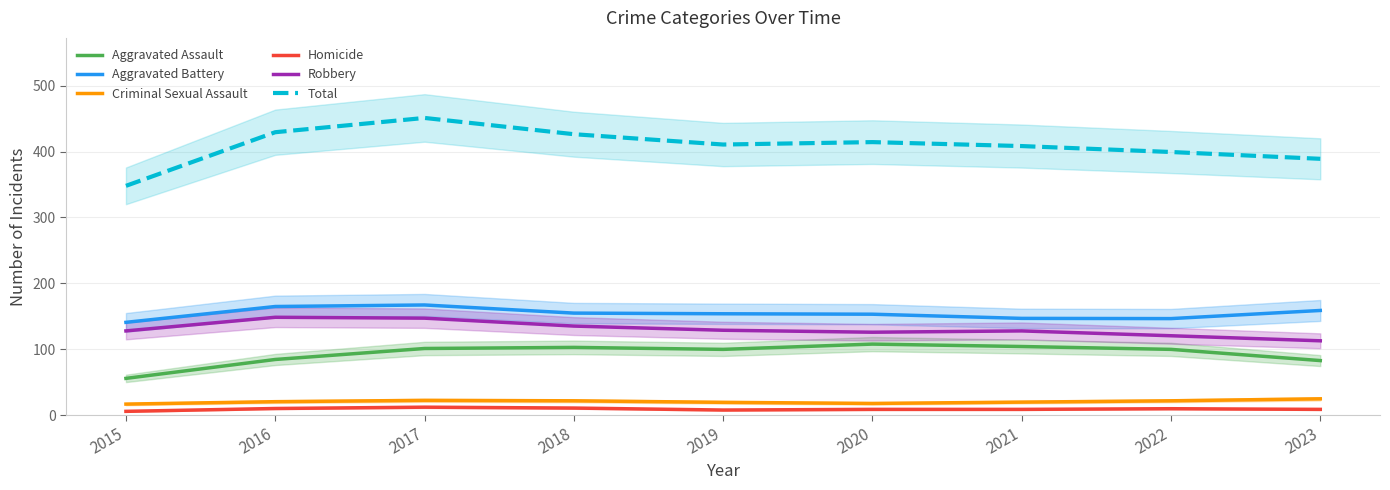

True or false: Aggravated Battery has more than 2 points higher than both neighbors.

False